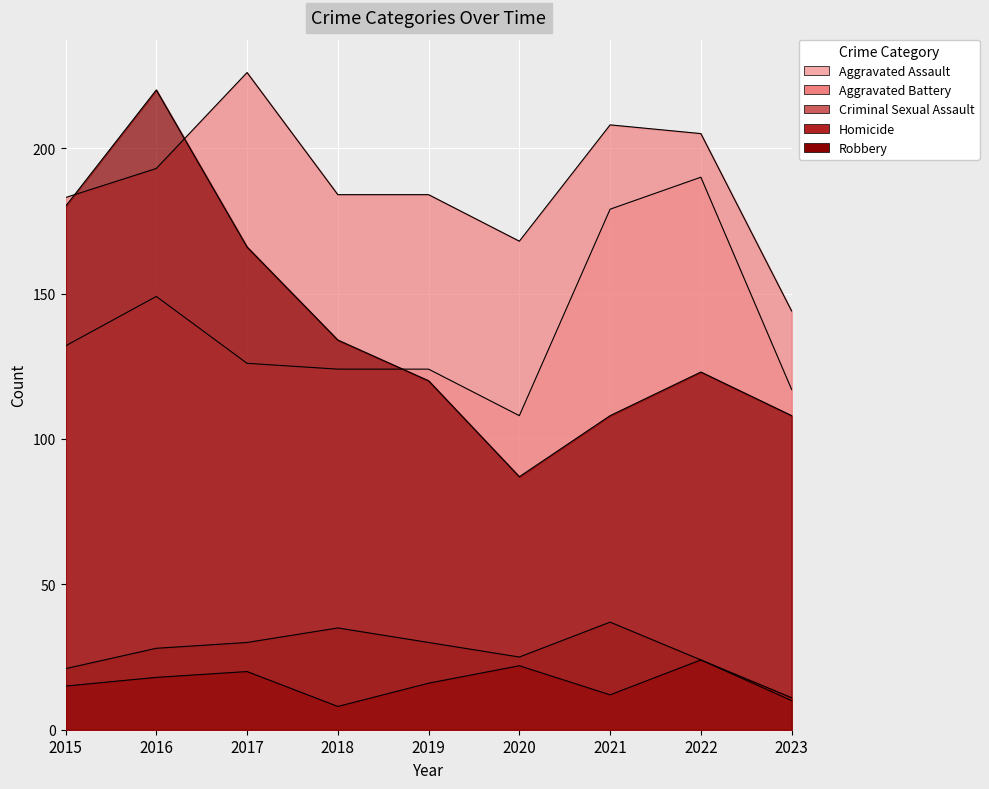

What are all the series names shown in the legend?

Aggravated Assault, Aggravated Battery, Criminal Sexual Assault, Homicide, Robbery